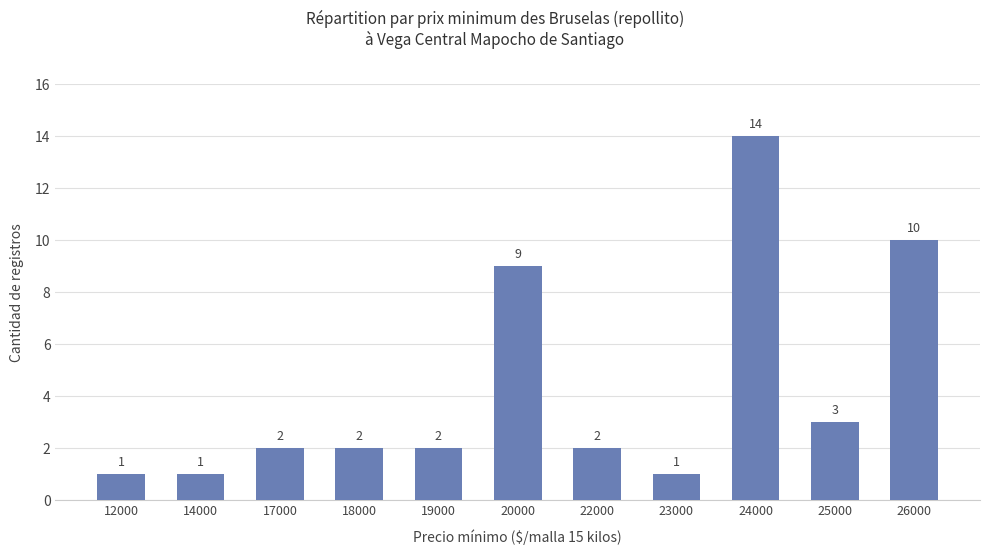

The chart shows a value of 1 at 12000. True or false?

True